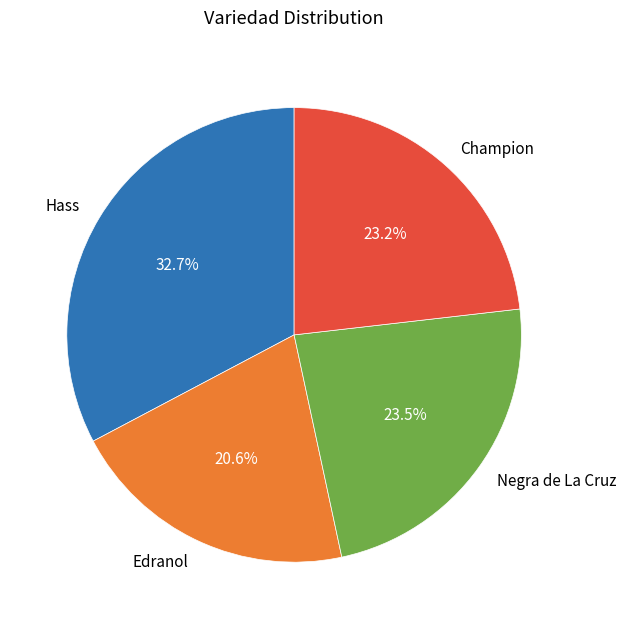

To the nearest percent, what portion does Edranol represent?

21%